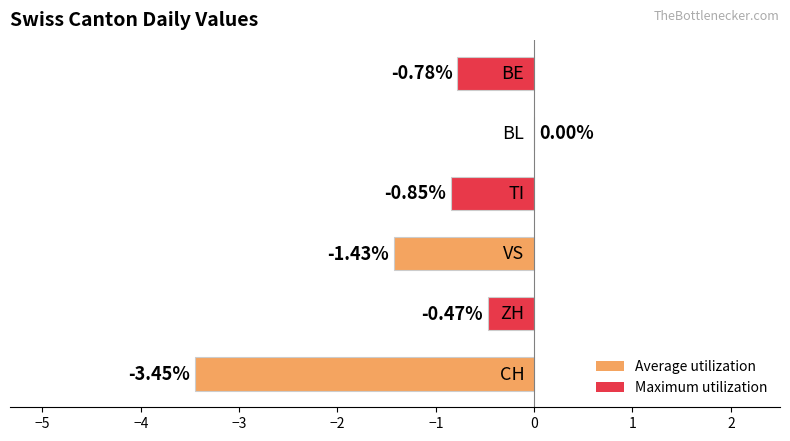

What is the sum of all values?

-7.0